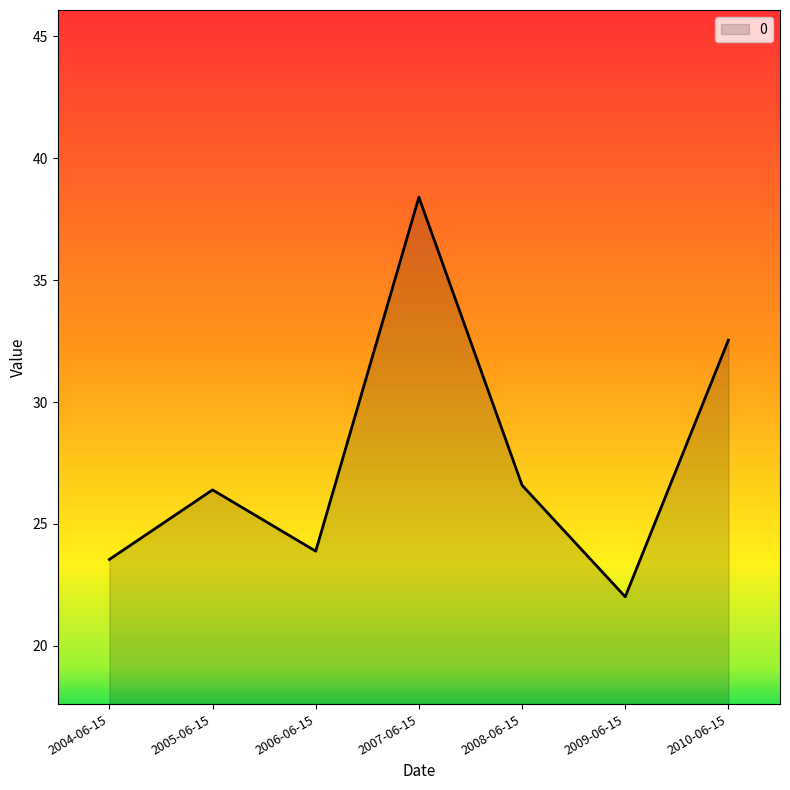

True or false: the data shows 22.0 at 2009-06-15.

True